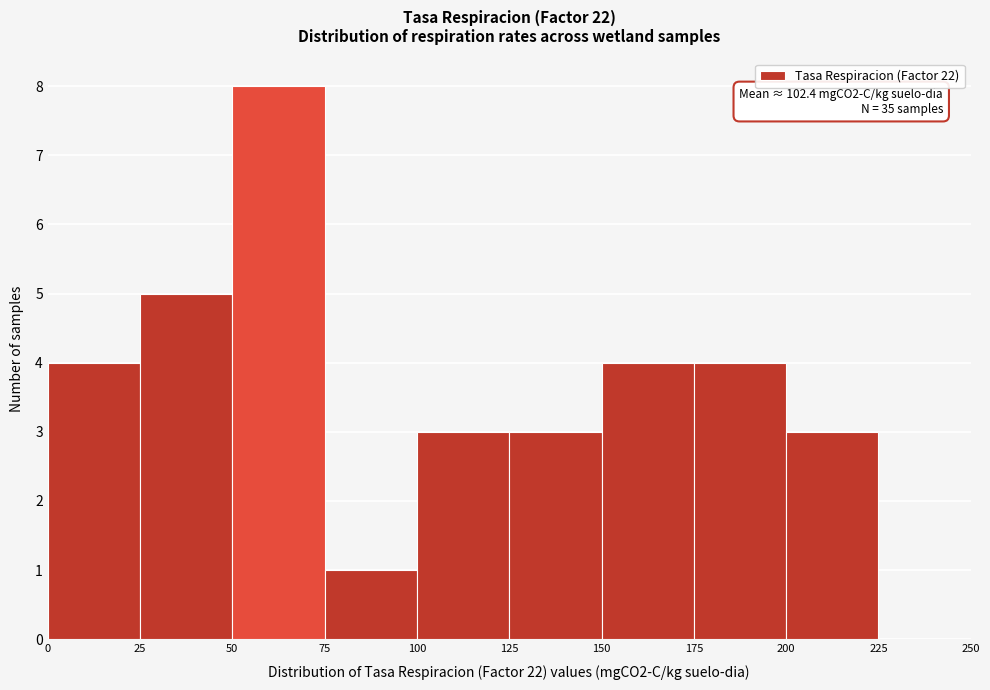

Which range on the x-axis has the tallest bar?

50 to 75